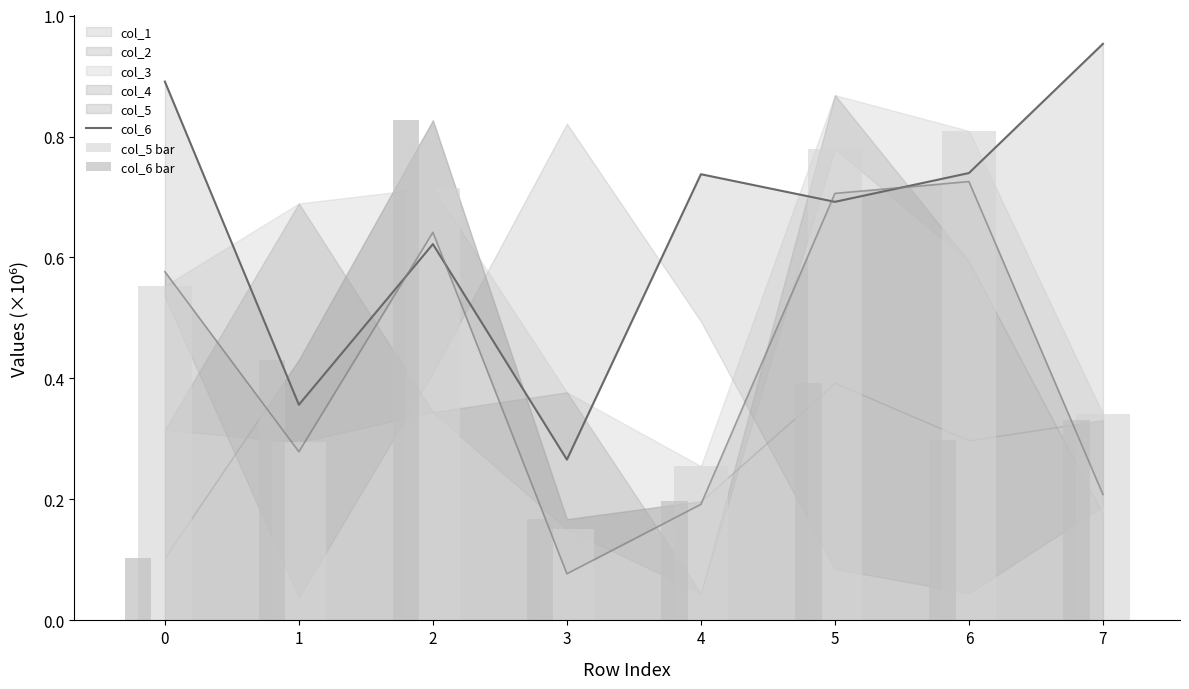

Does the chart contain stacked bars?

No